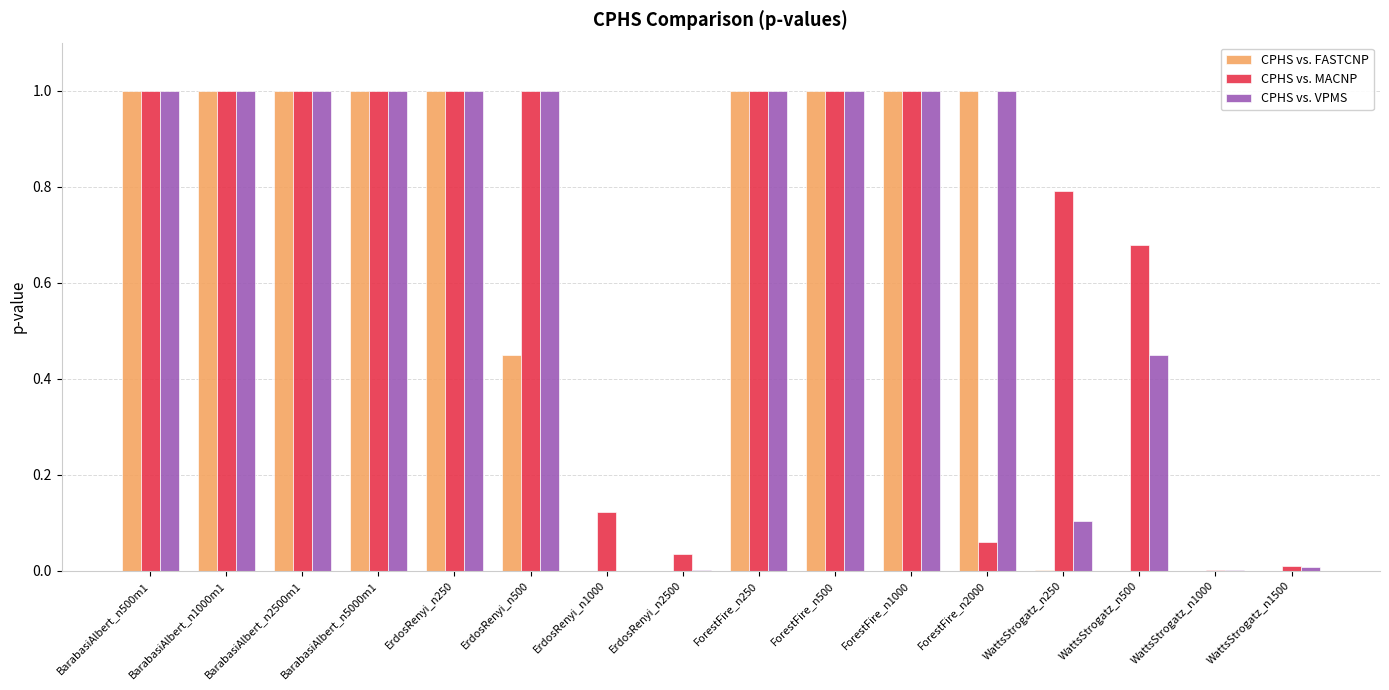

Between WattsStrogatz_n250 and WattsStrogatz_n500, which series saw the biggest shift?

CPHS vs. VPMS